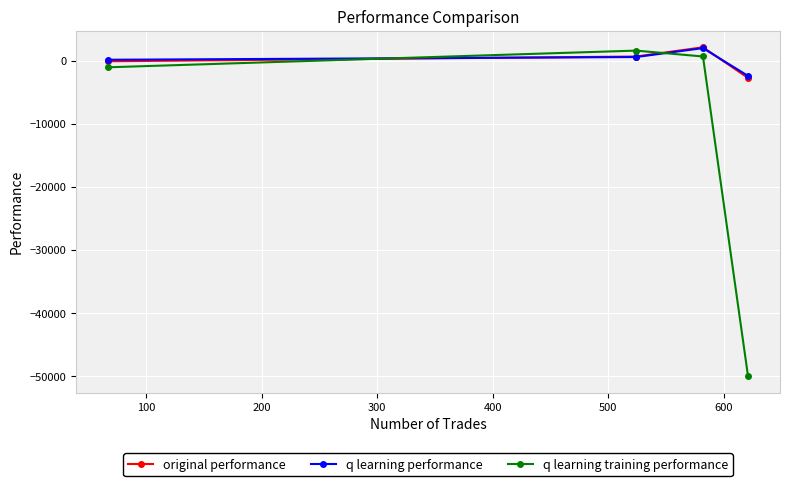

How many intersections are there between original performance and q learning training performance?

2